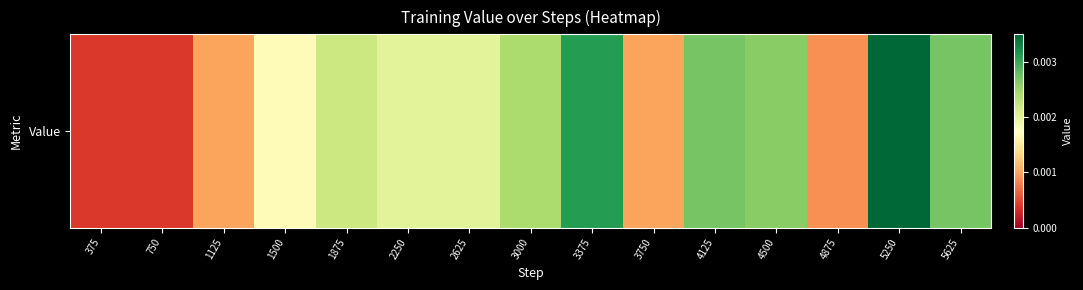

List the labels in order of value, smallest first.

375, 750, 4875, 1125, 3750, 1500, 2250, 2625, 1875, 3000, 4500, 4125, 5625, 3375, 5250